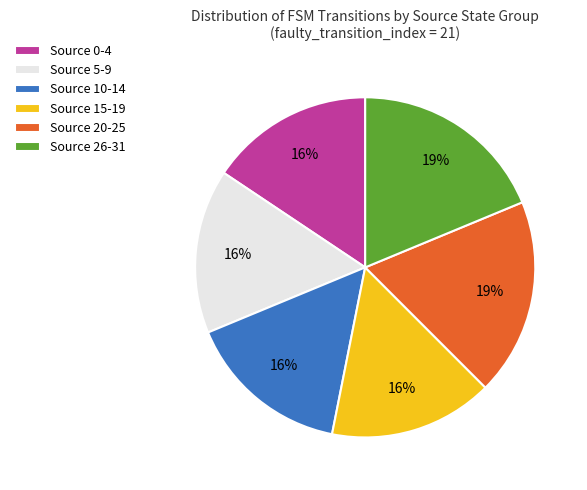

Is it true that Source 20-25 is 31% of the pie?

False